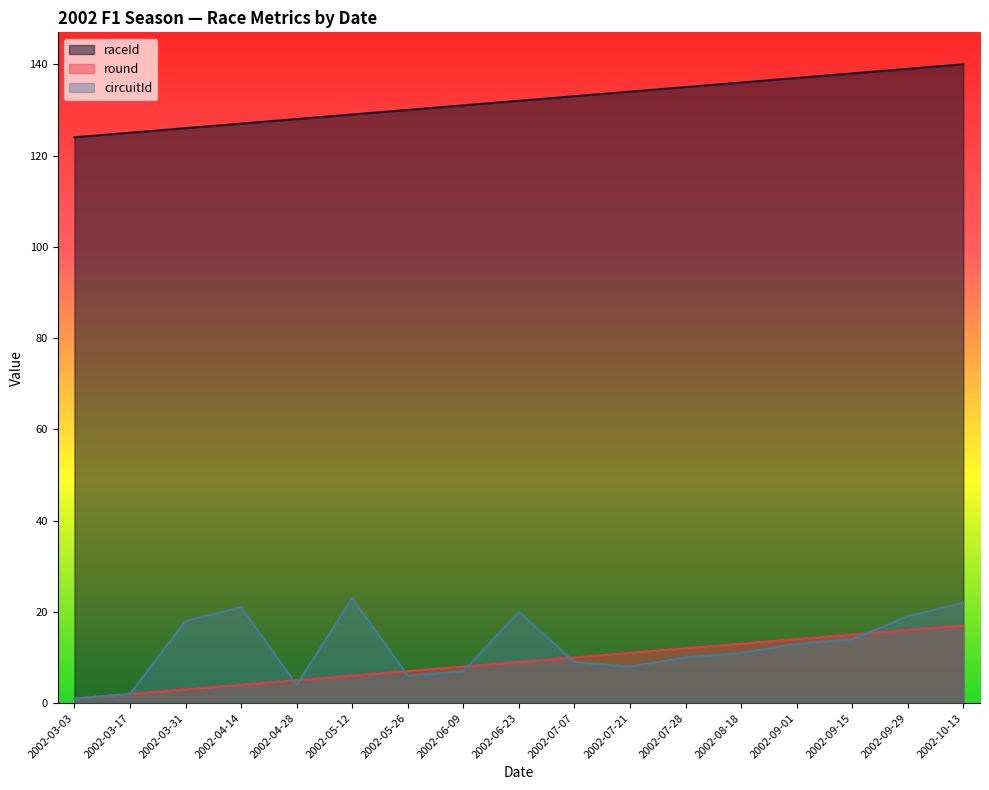

What is the average value of the raceId series?

132